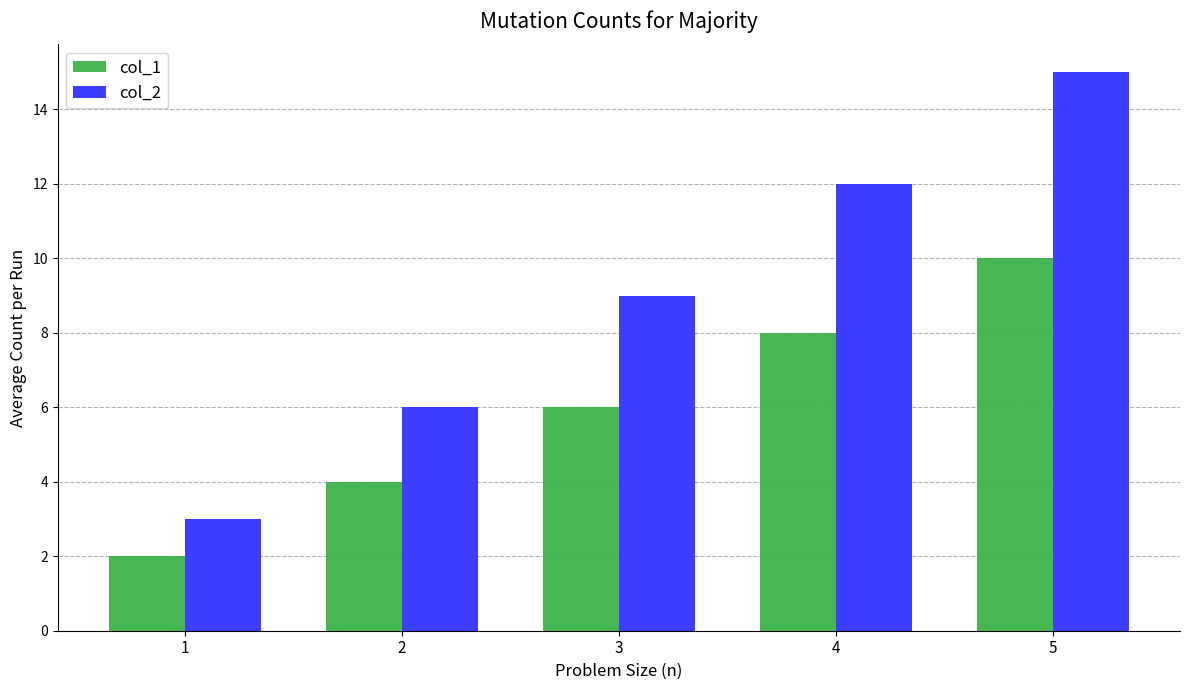

How many data points in col_2 are less than 9?

2